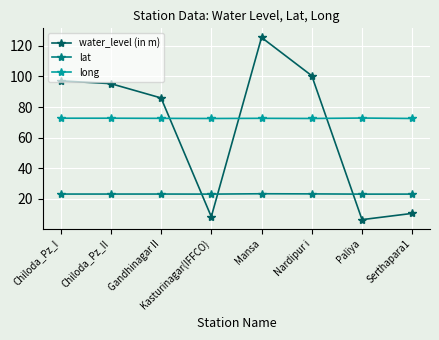

At how many categories does at least one series exceed 83?

5